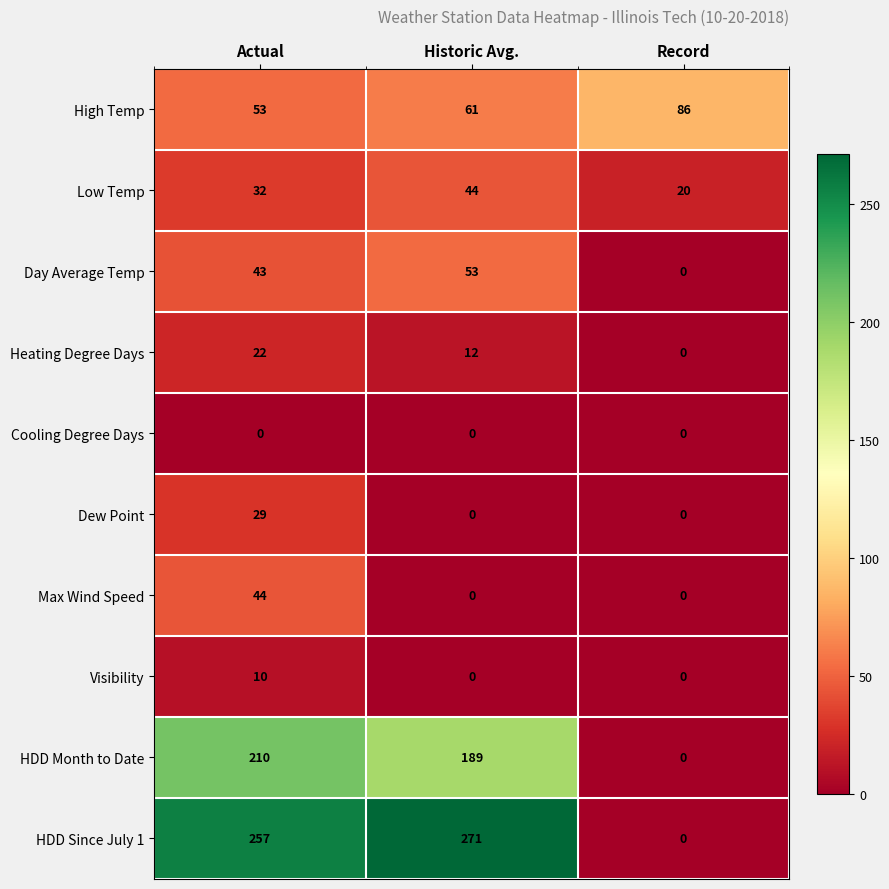

Which series has the largest total across all categories?

HDD Since July 1